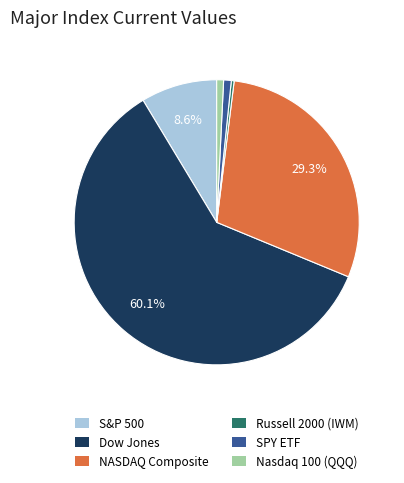

Is there any slice that represents more than half of the pie?

Yes